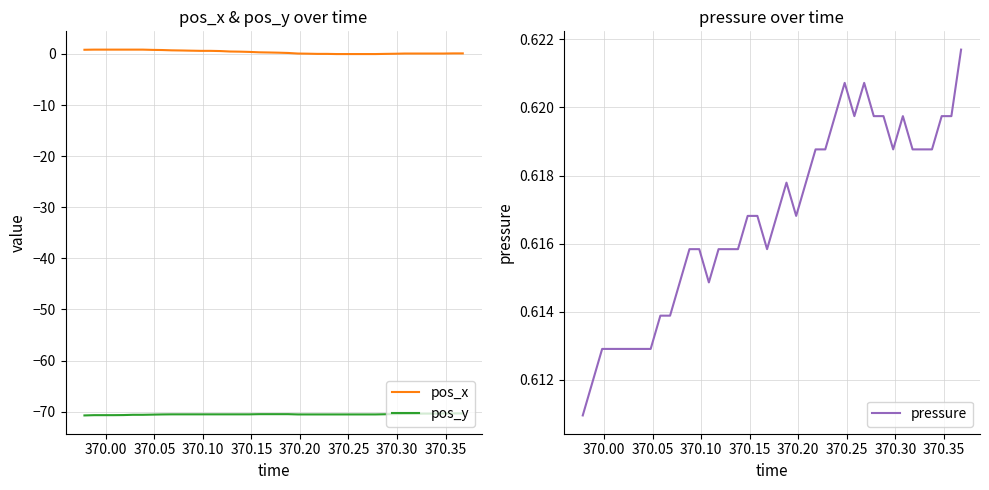

True or false: pos_x and pos_y cross at least once.

False